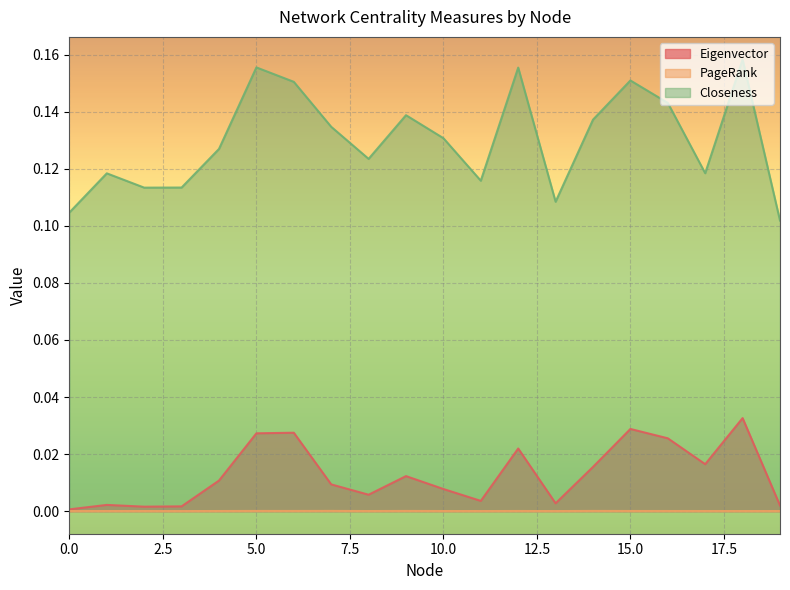

True or false: PageRank has more than 0 interior local peaks.

True